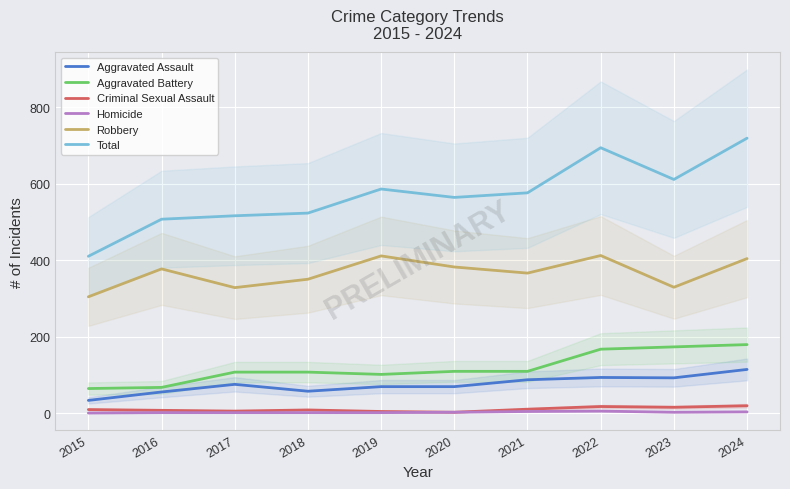

Where is the first local maximum for Criminal Sexual Assault?

2018